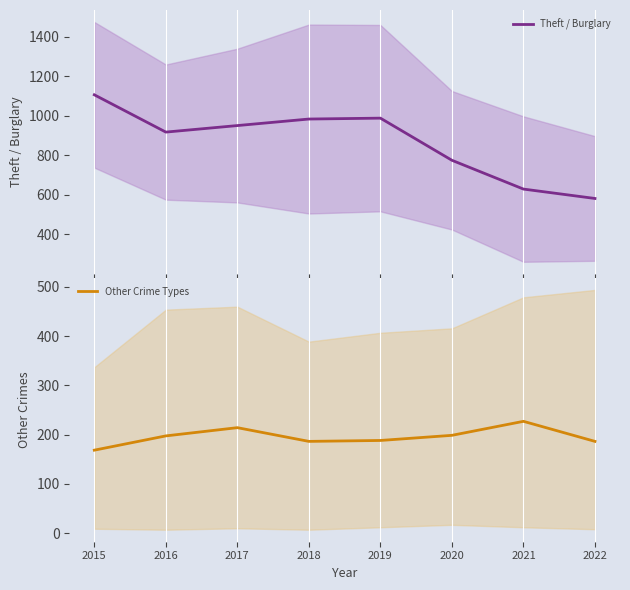

At which label does Other Crime Types first exceed 197?

2016